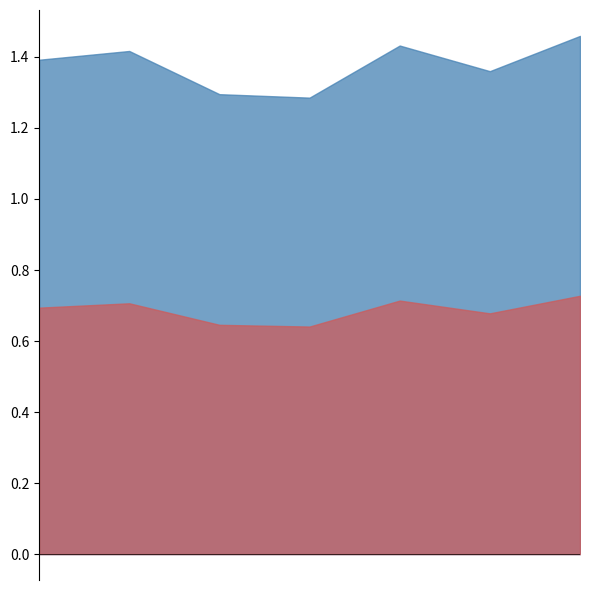

Does the chart display data point markers on the line(s)?

No